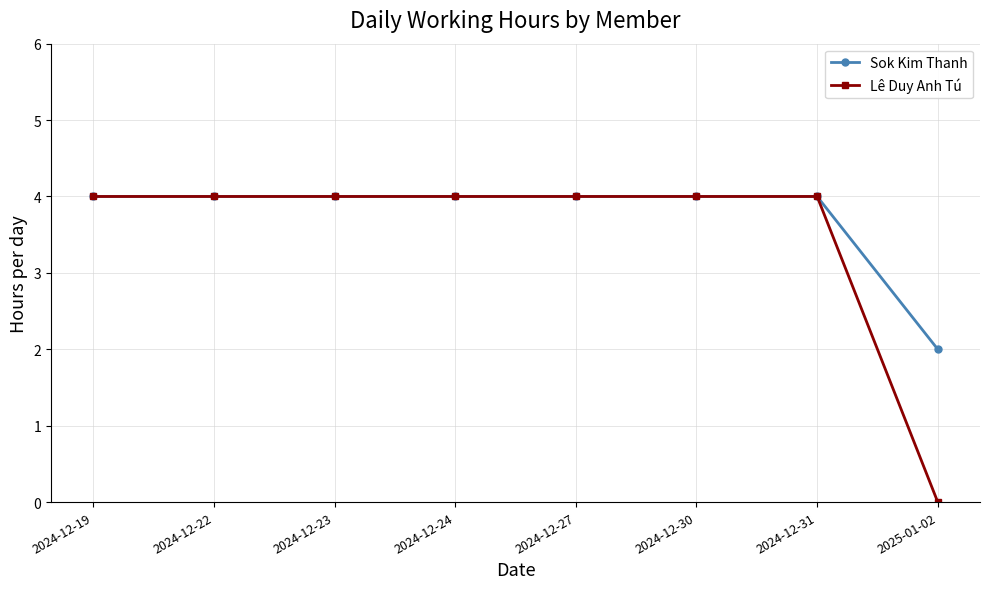

Rank the series by their average value, from highest to lowest.

Sok Kim Thanh, Lê Duy Anh Tú